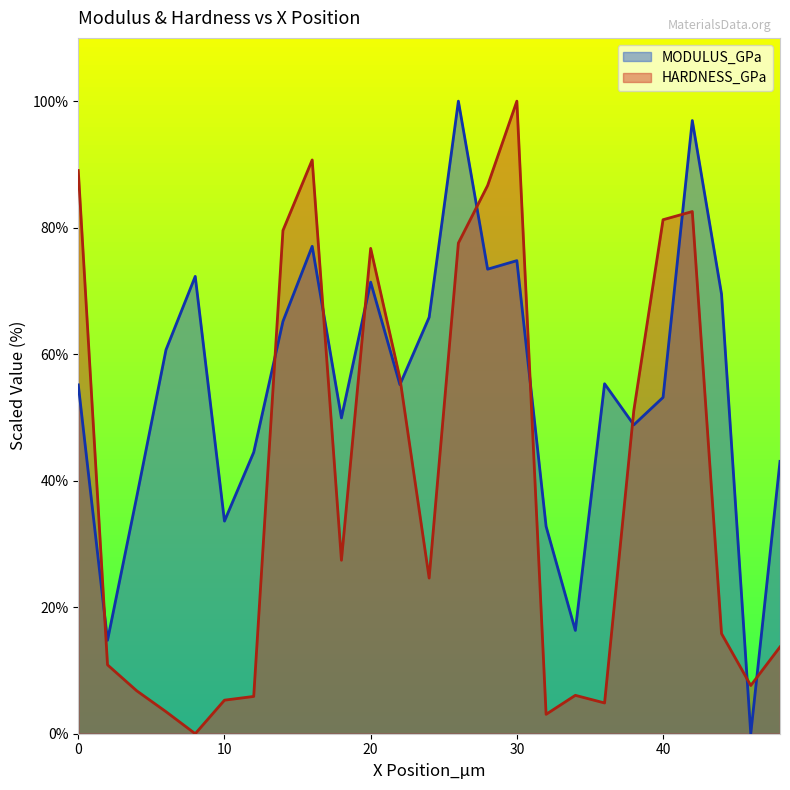

Is it true that HARDNESS_GPa equals 6.1 at 34?

True